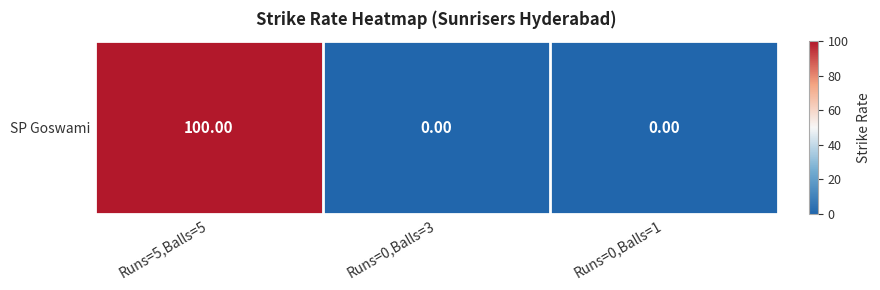

Between Runs=0,Balls=3 and Runs=0,Balls=1, which is larger?

Runs=0,Balls=3